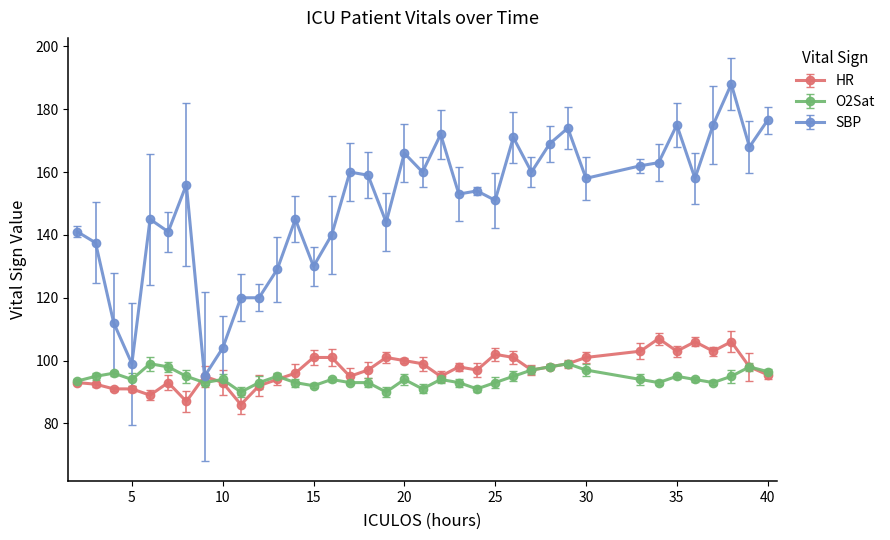

List the series in order of their peak value, highest first.

SBP, HR, O2Sat